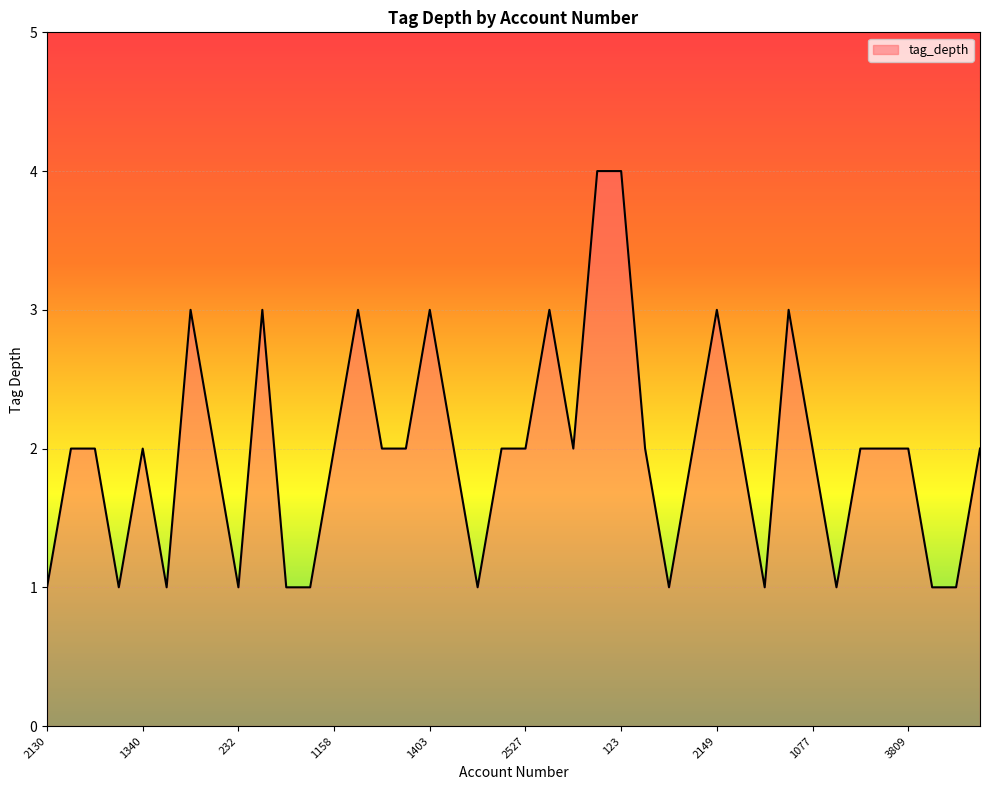

What is the difference between the maximum and minimum values?

3